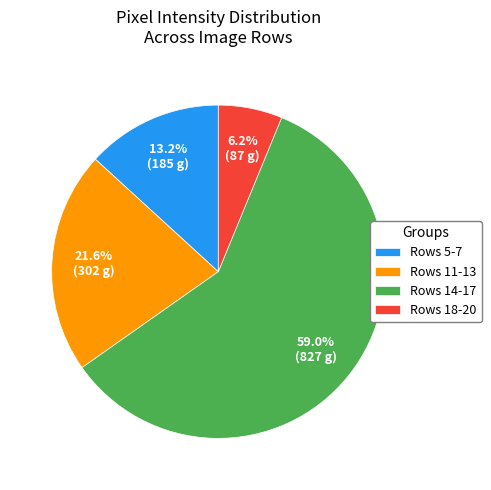

Rank the categories by value from lowest to highest.

Rows 18-20, Rows 5-7, Rows 11-13, Rows 14-17